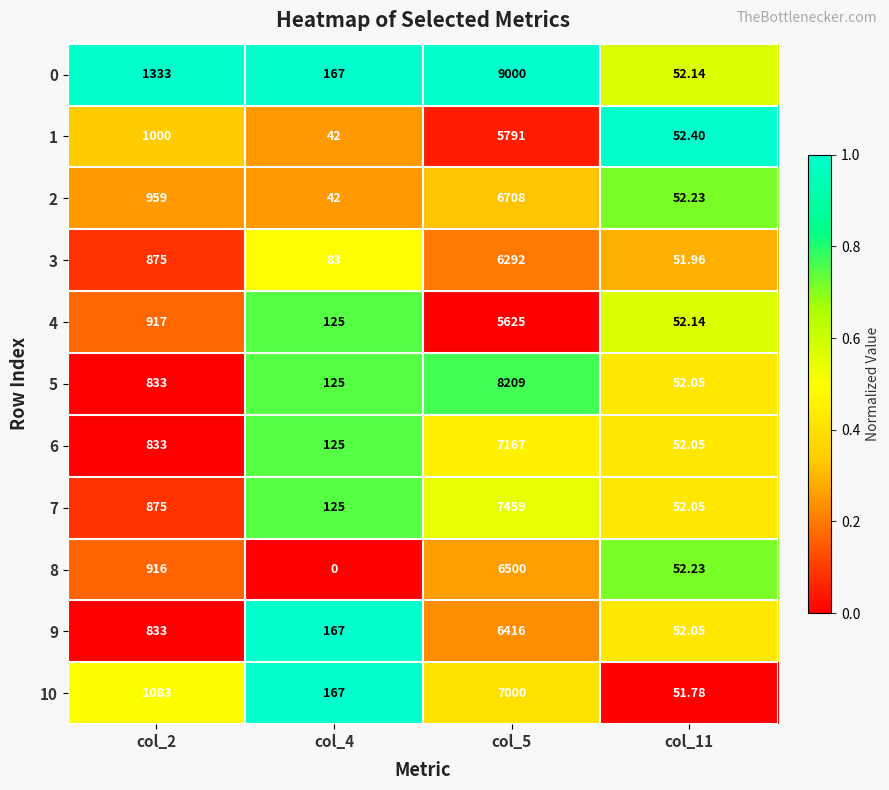

Is the value of 5 at col_2 greater than the value of 4 at col_4?

Yes